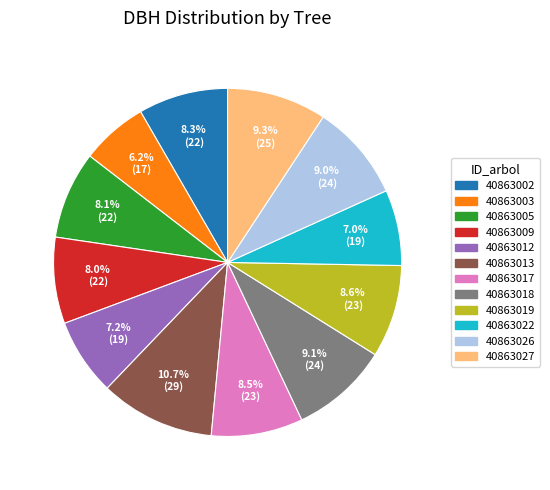

Do 40863026 and 40863012 together represent more than half of the pie?

No